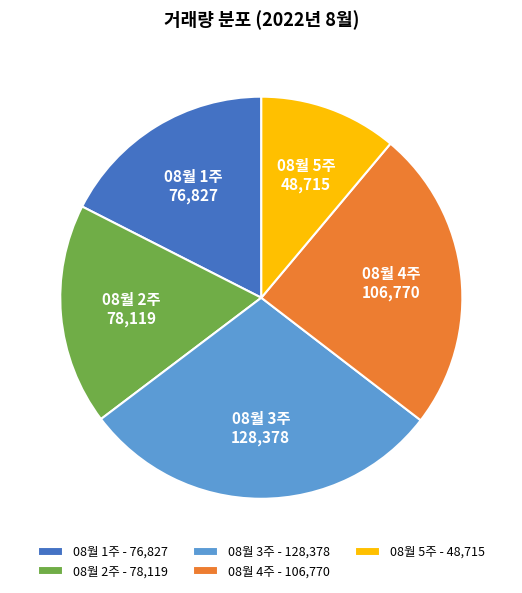

Is there any slice that represents more than half of the pie?

No